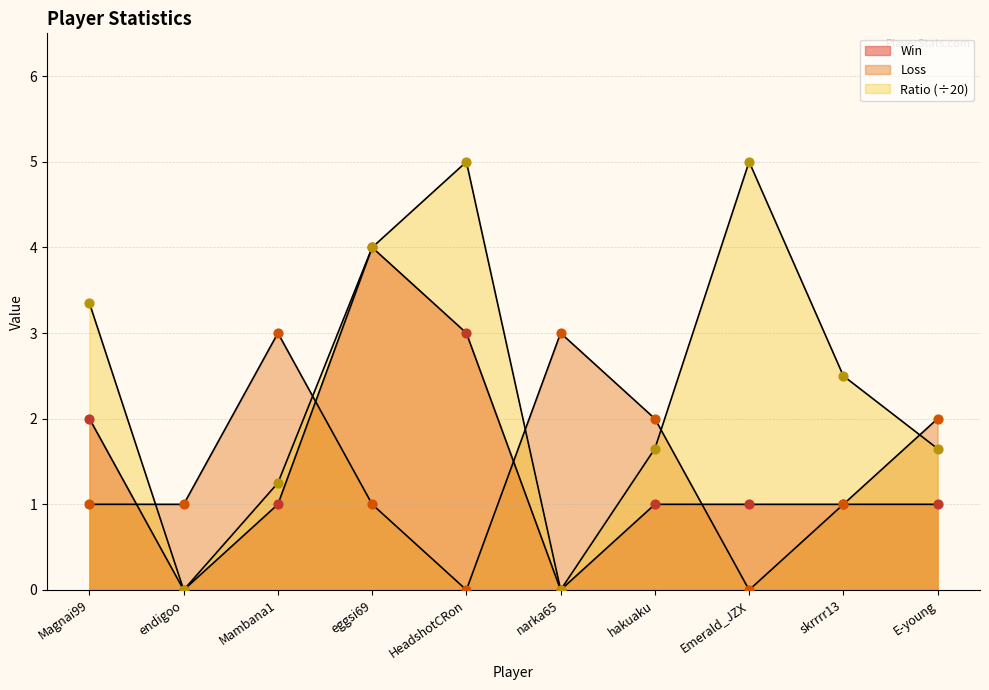

What is the total value across all series at E-young?

4.7